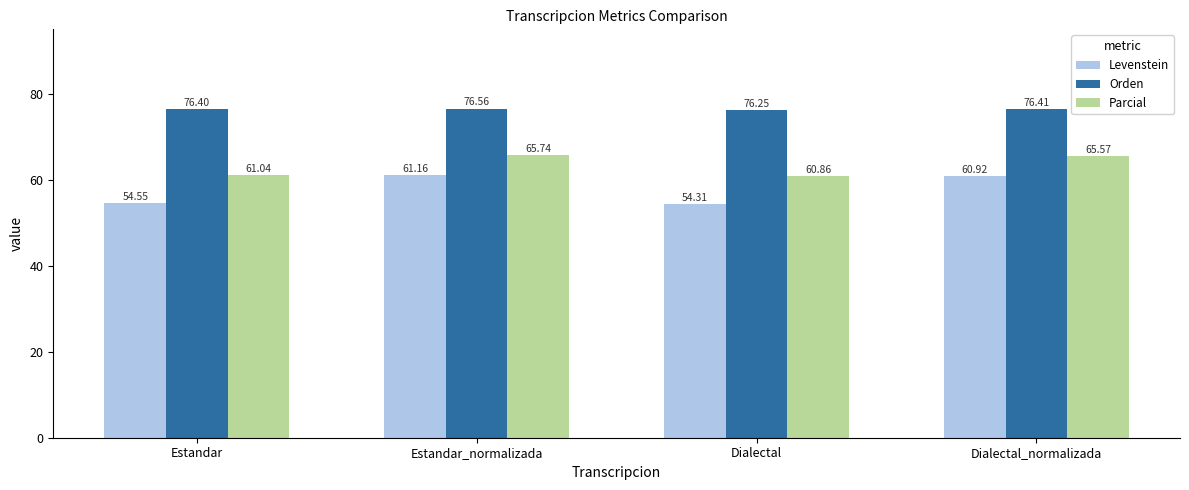

What is the label of the 2nd bar from the left?

Estandar_normalizada